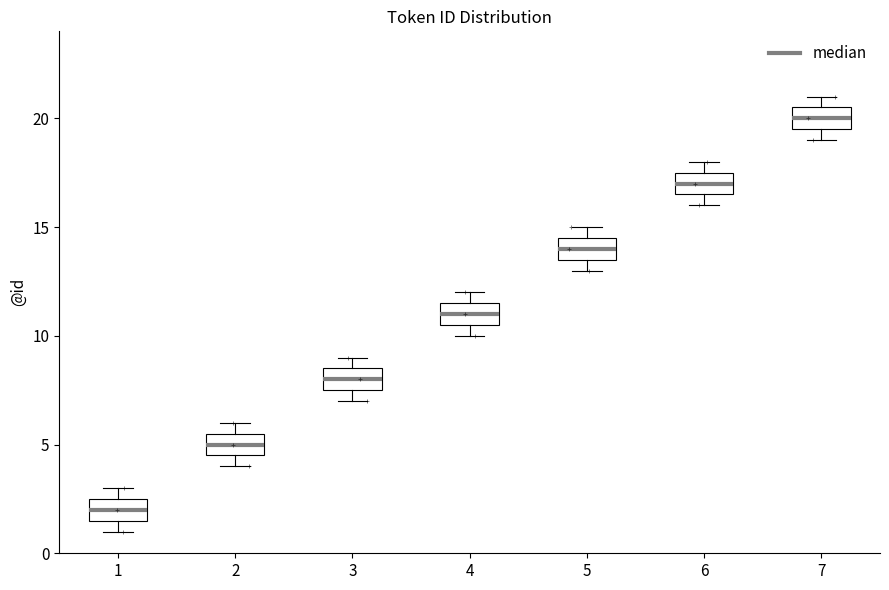

Which box's median line is the highest?

7